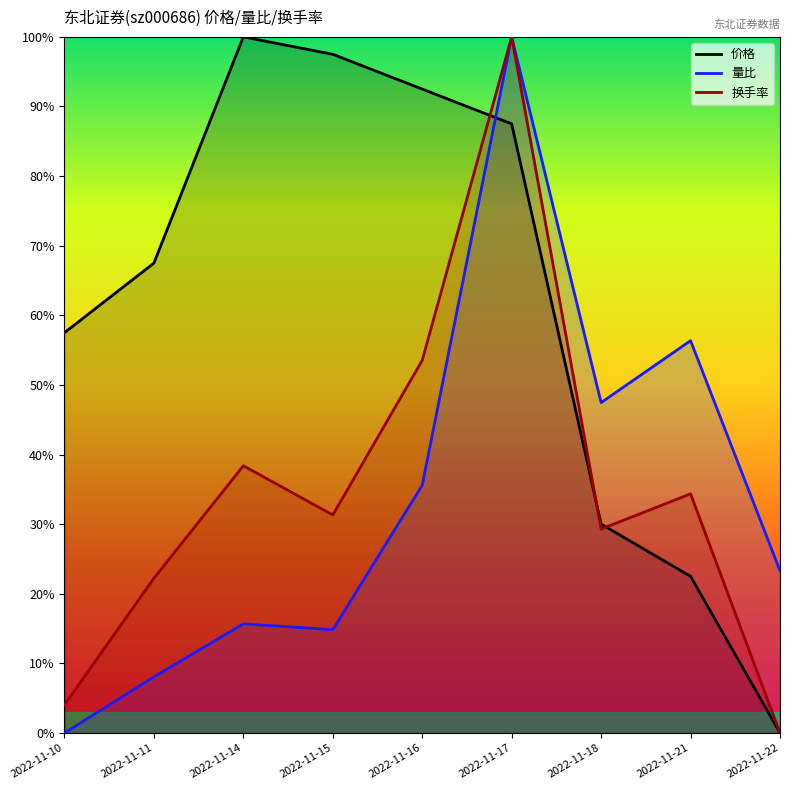

True or false: 价格 has a value of 0.9 at 2022-11-16.

True